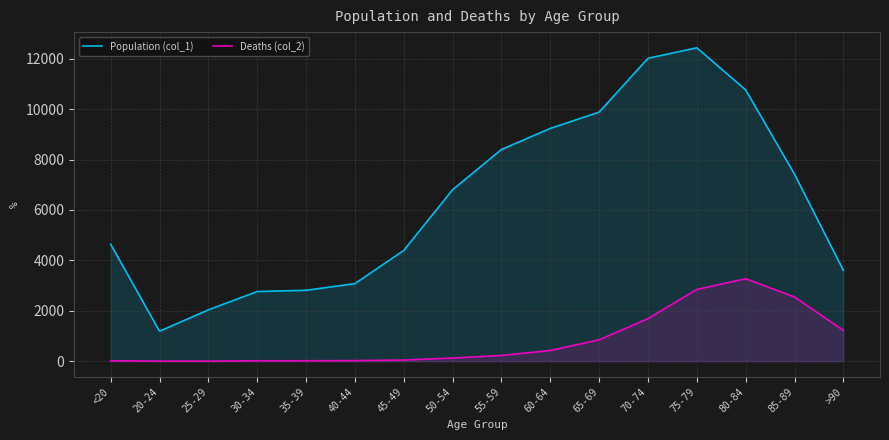

What is the sum of the Population (col_1) values at 30-34 and 80-84?

13529